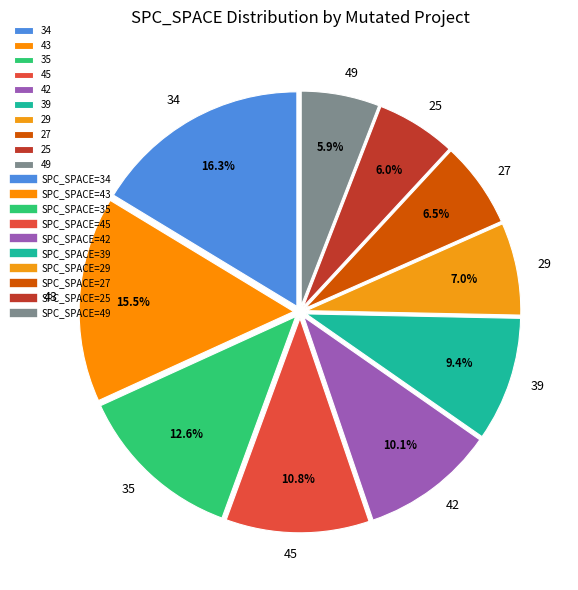

Does any single category account for the majority?

No